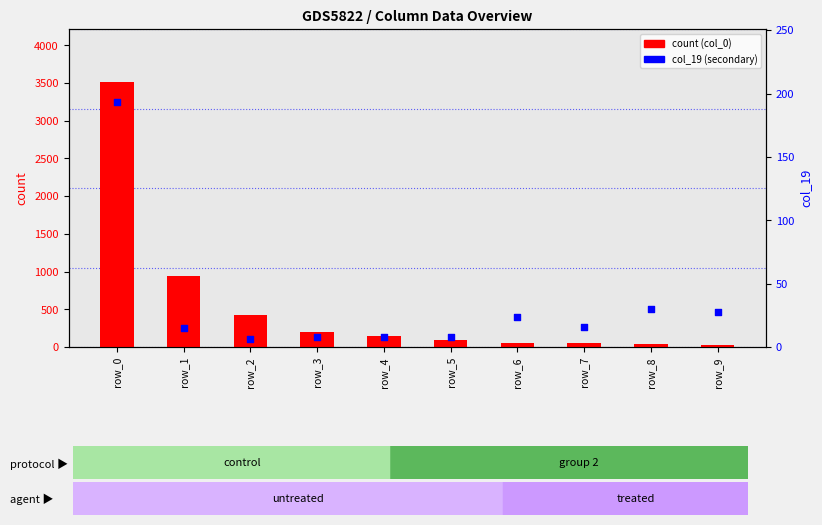

Which series contains the lowest Y value?

col_19 (secondary)